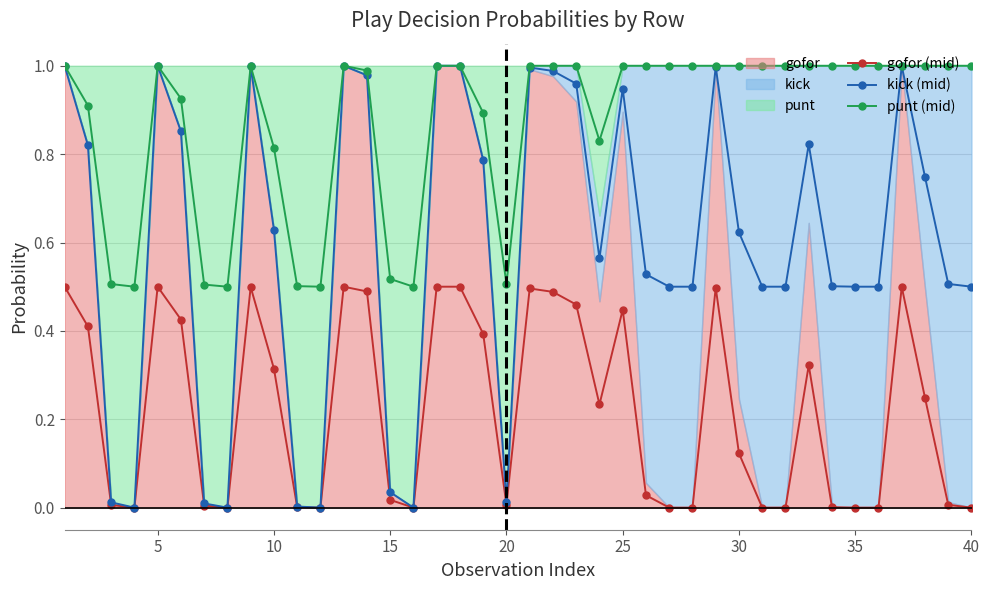

True or false: gofor (mid) and punt (mid) cross at least once.

False